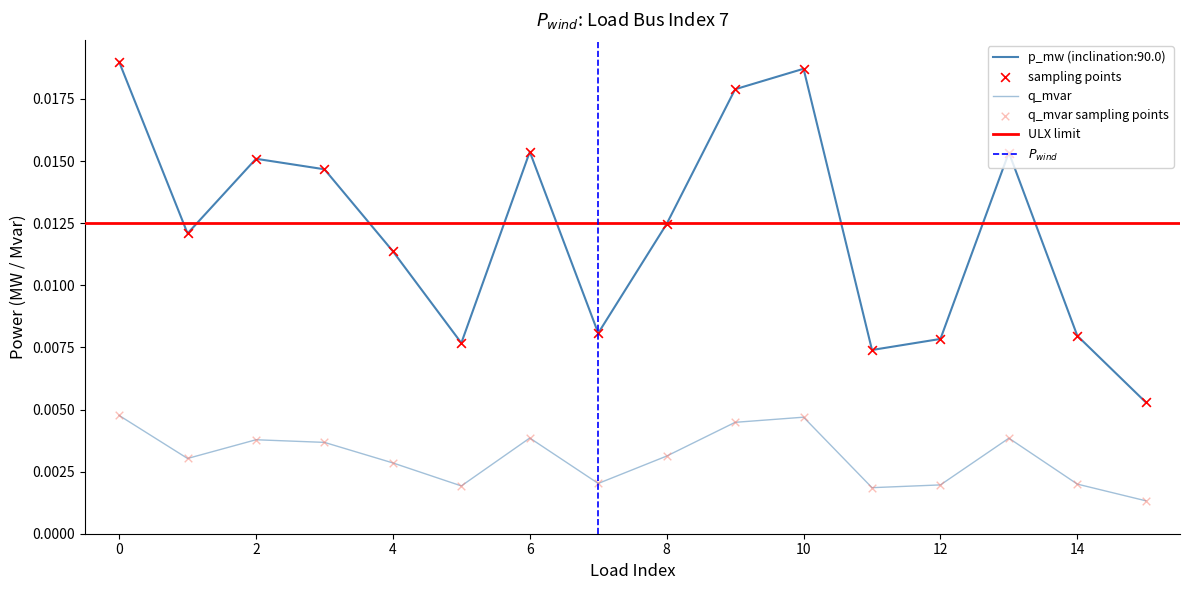

Which series has the largest Y range (max minus min)?

p_mw